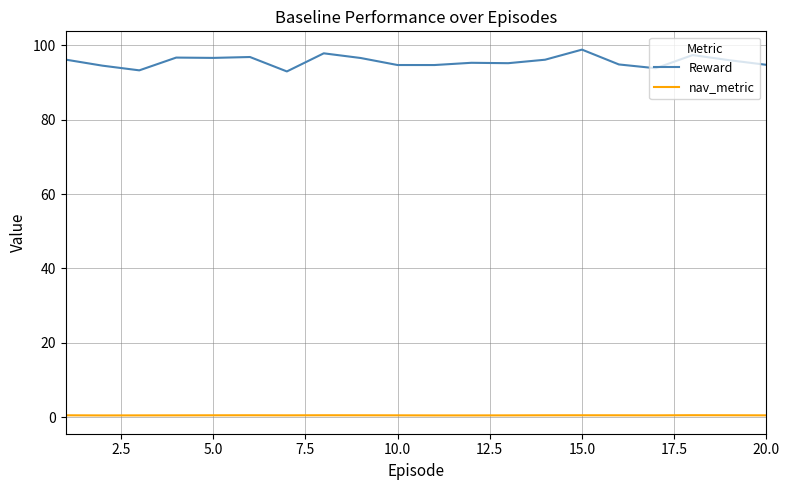

What are all the series names shown in the legend?

Reward, nav_metric